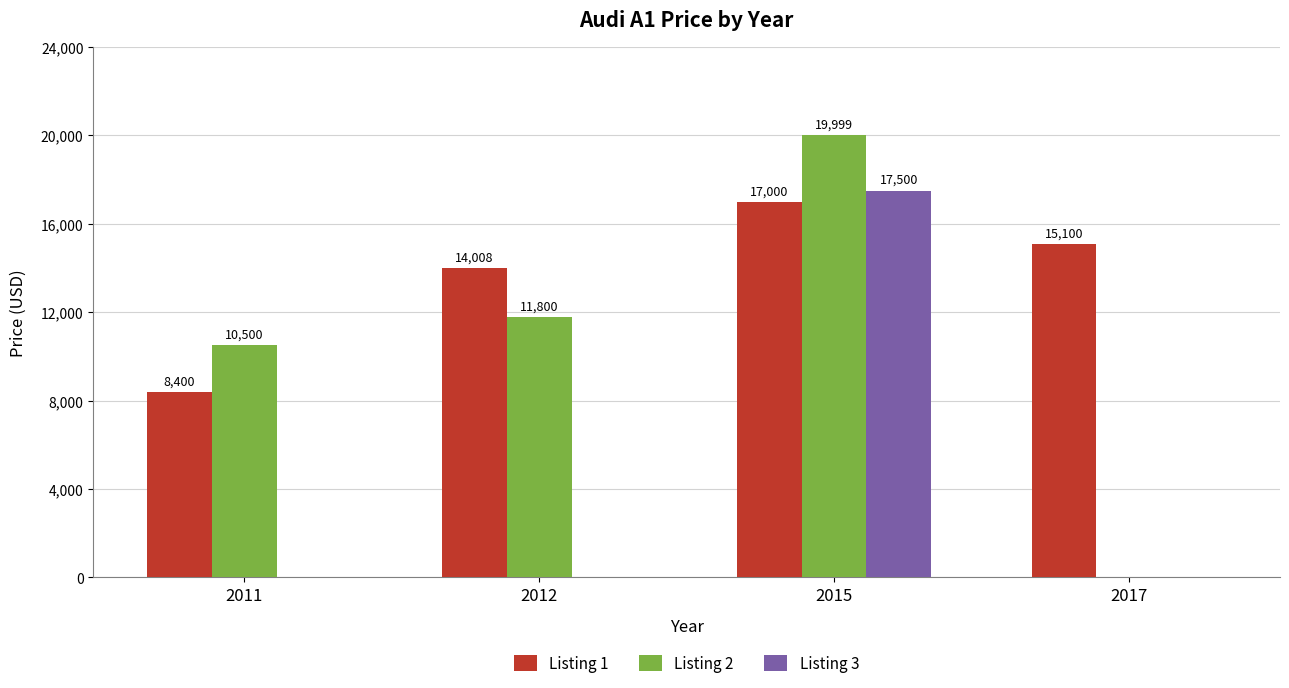

What is the spread (max minus min) of values at 2011?

10500